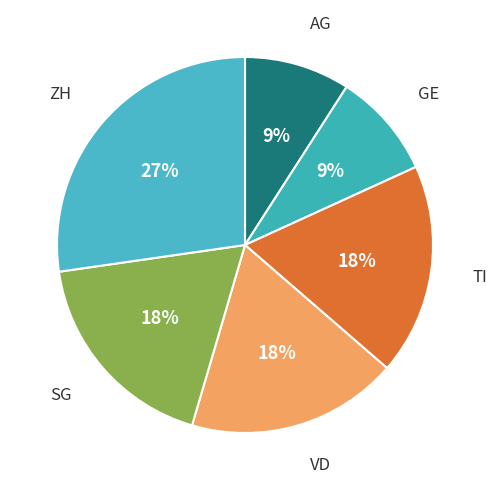

How many slices are in this pie chart?

6